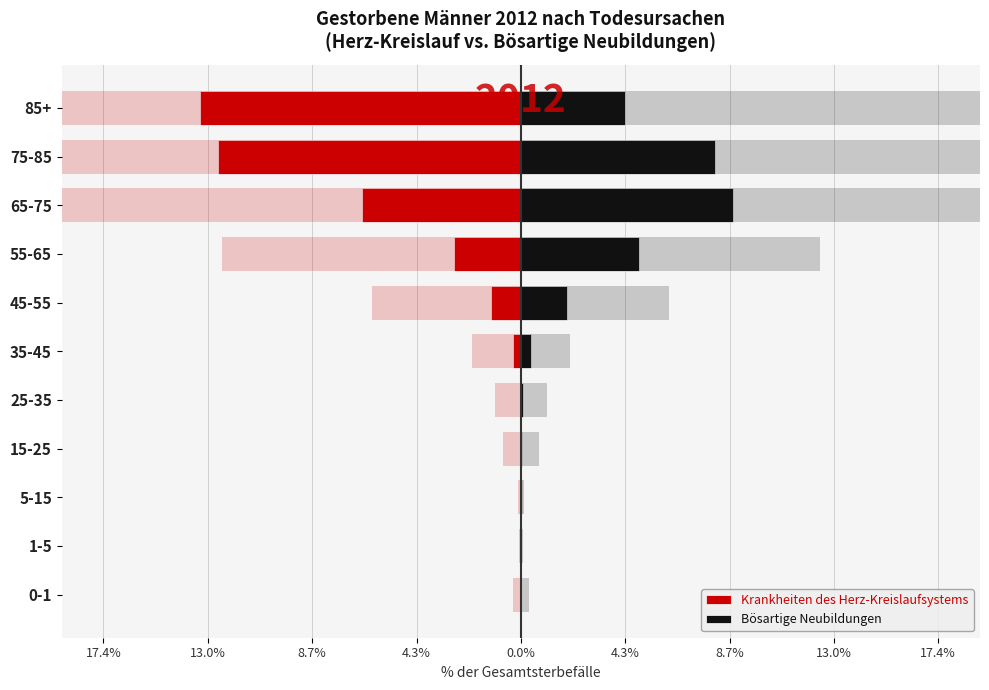

What is the smallest value displayed?

-13.4